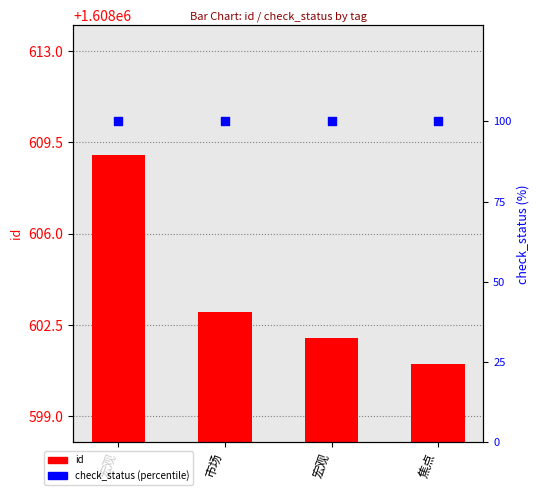

Which series reaches the maximum Y coordinate?

id (record count)